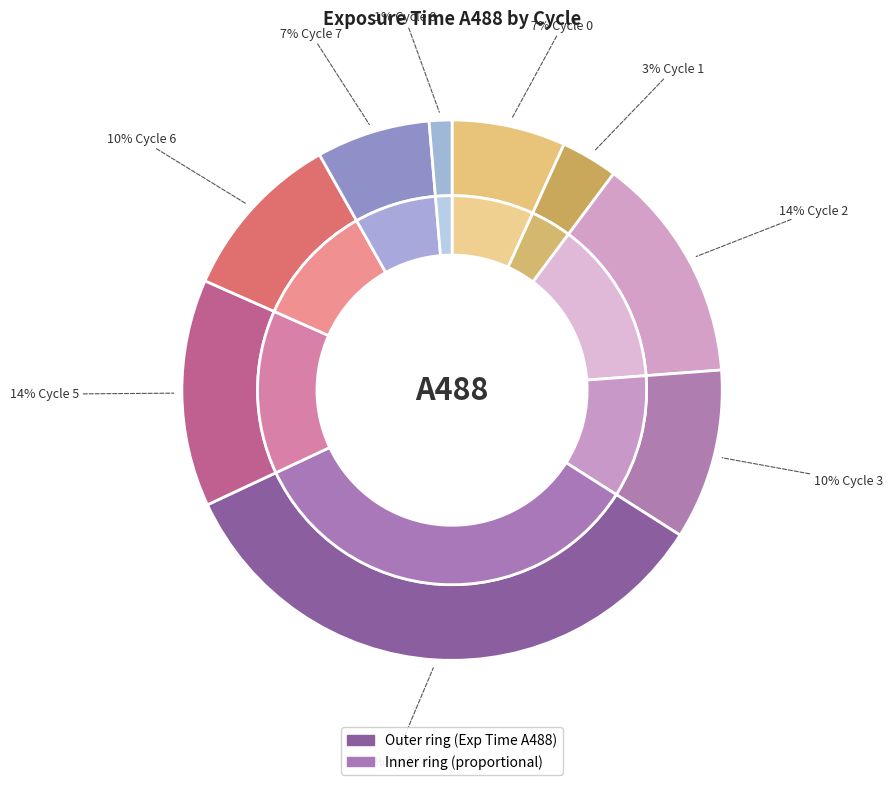

Is Cycle 5 the majority of the pie?

No